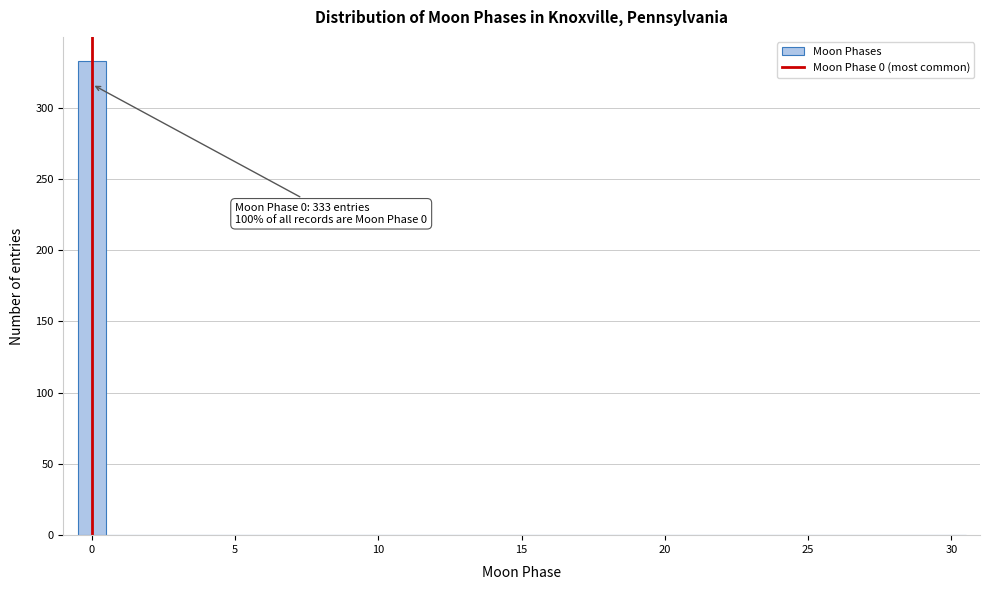

Read against the x-axis, roughly where is the centre of the tallest bar?

0.0